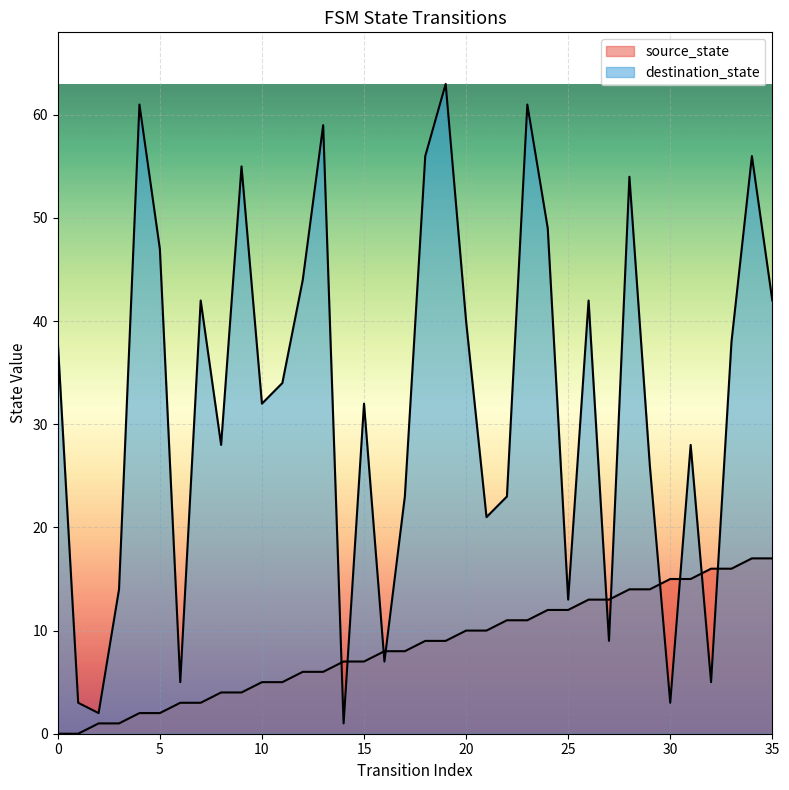

At which category is the sum across all series the highest?

34